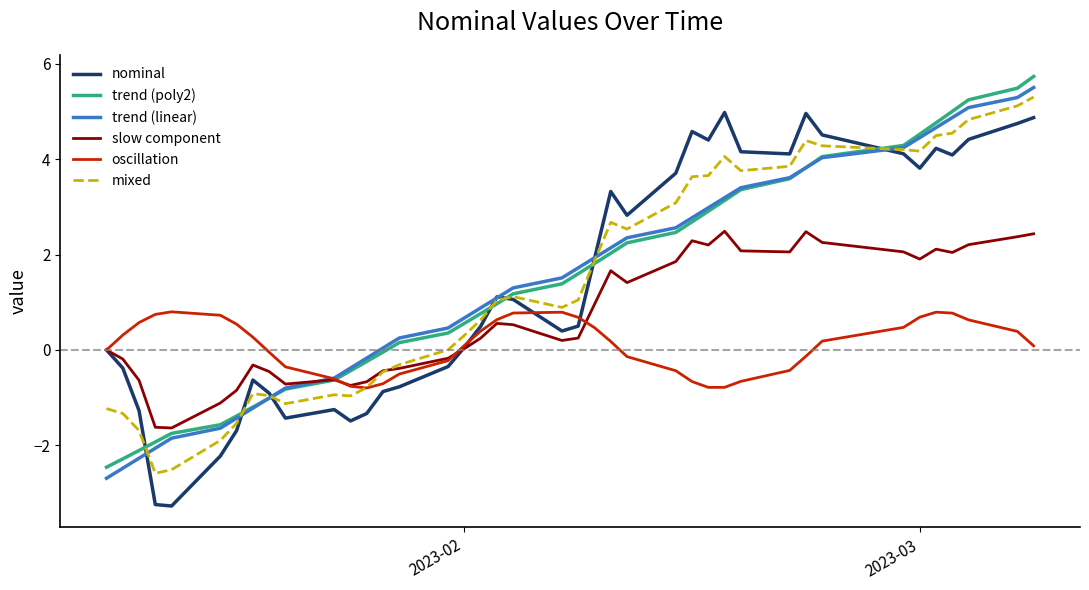

What is the greatest value displayed?

5.7